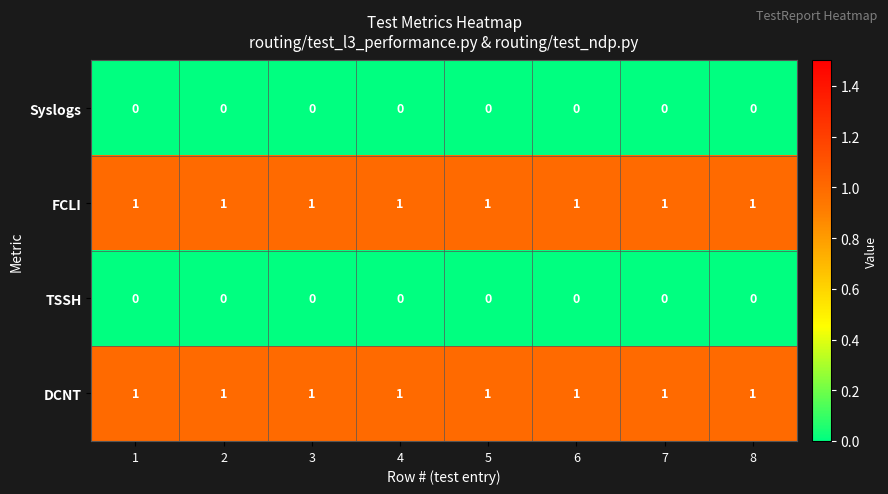

Is it true that TSSH equals 0 at 1?

True